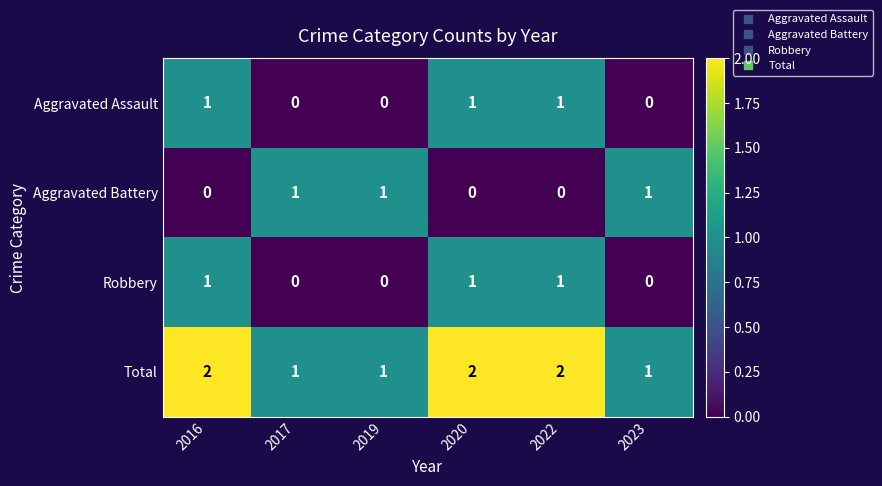

What is the sum of all Aggravated Assault values?

3